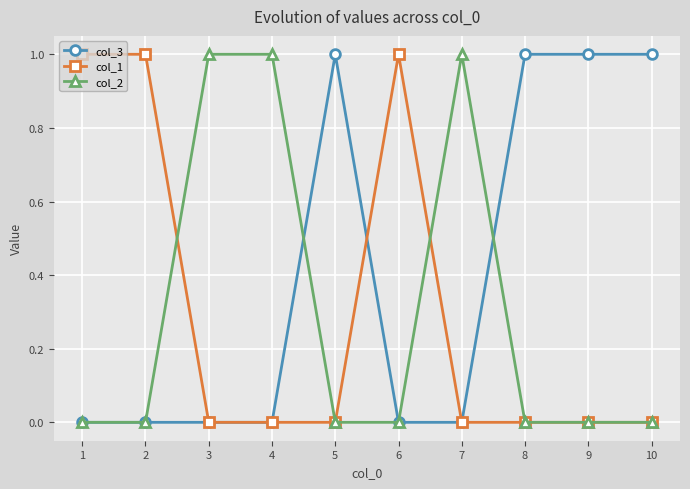

The value of col_1 at 7 is 0. True or false?

True